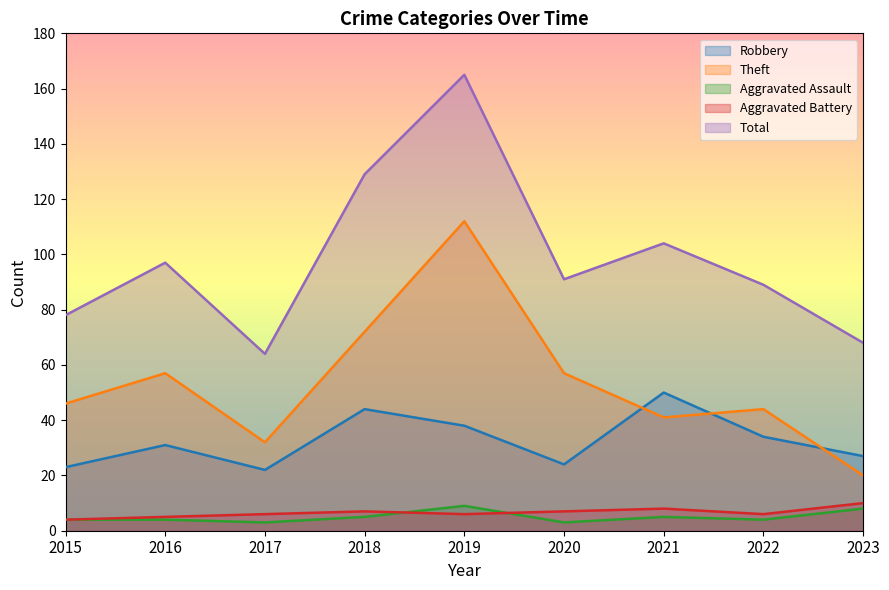

Is it true that Robbery equals 50 at 2021?

True